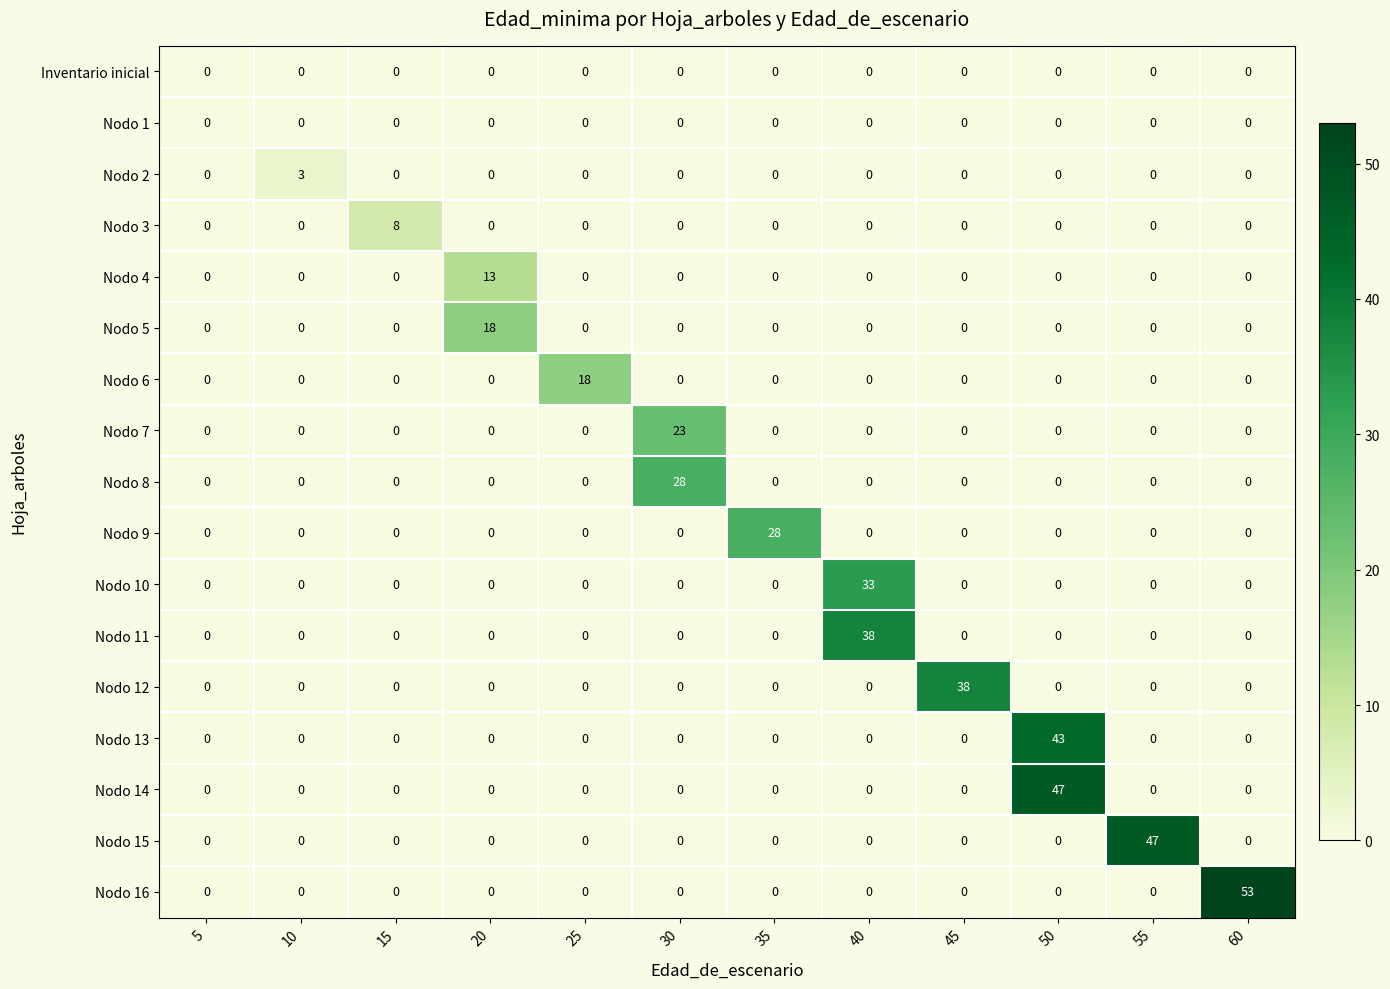

At which category does the chart reach its peak across all series?

60